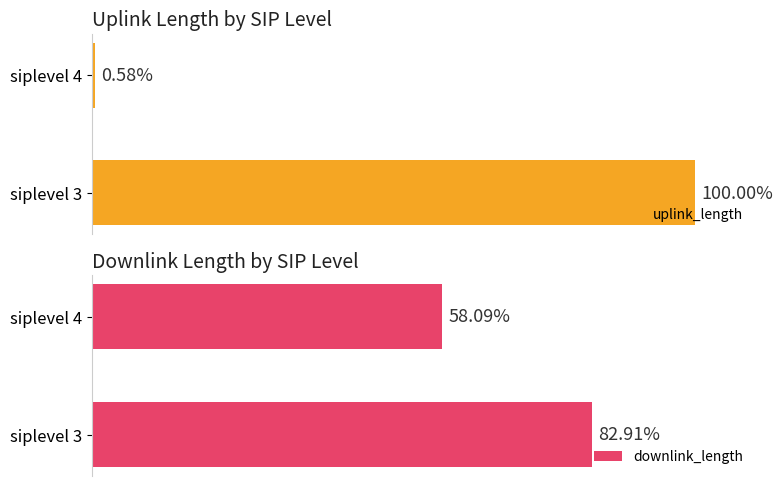

At how many categories does at least one series exceed 98?

1